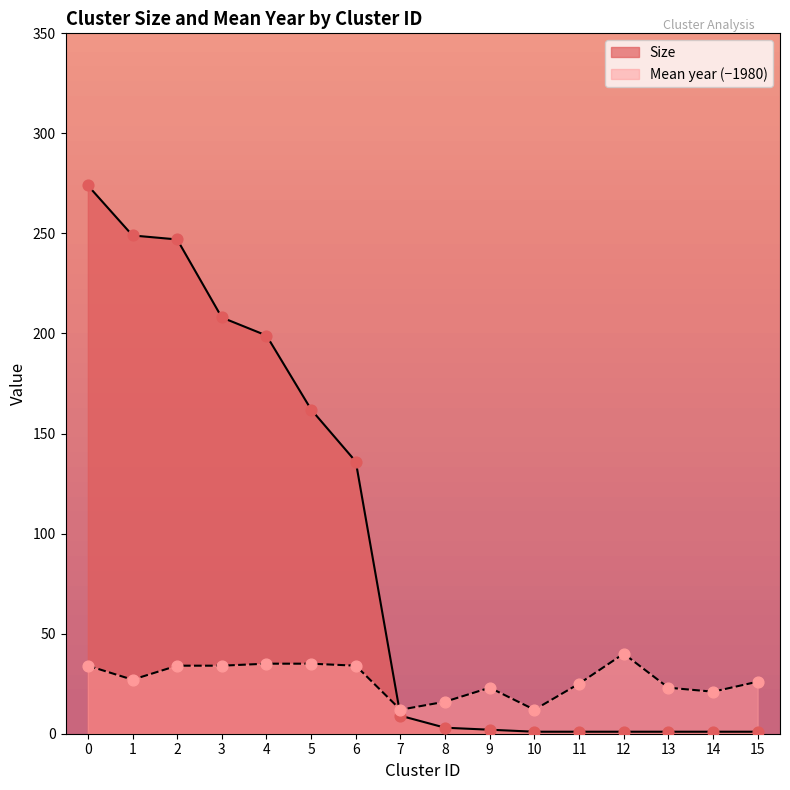

Which series has the largest total across all categories?

Size